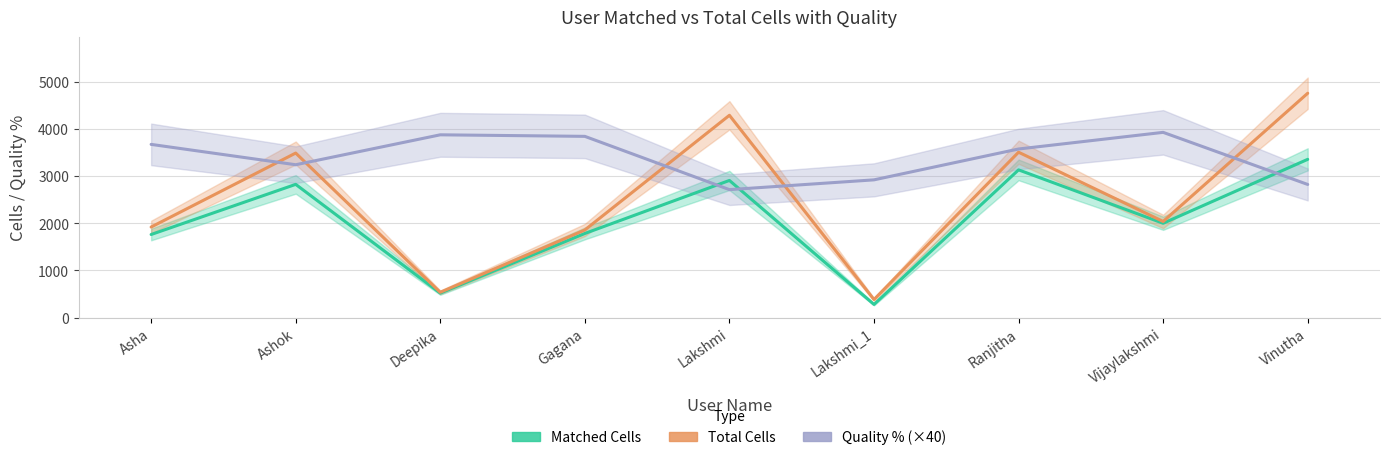

Rank the series at Deepika from highest to lowest value.

Quality % (×40), Total Cells, Matched Cells